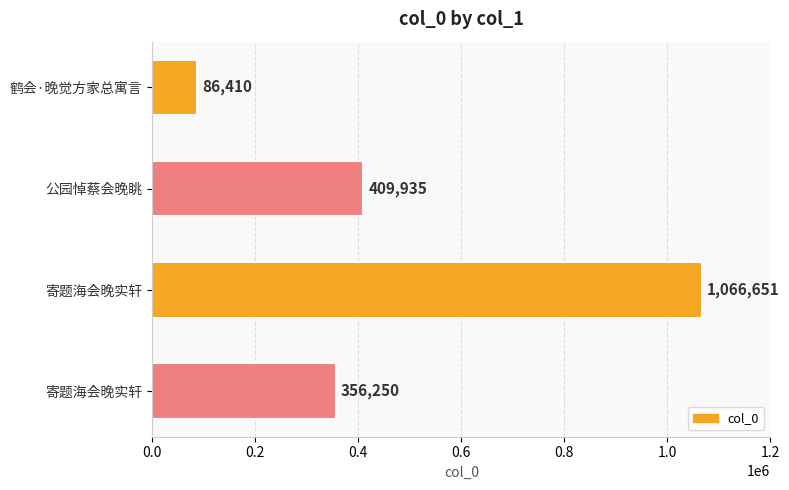

Count the number of categories in the chart.

4